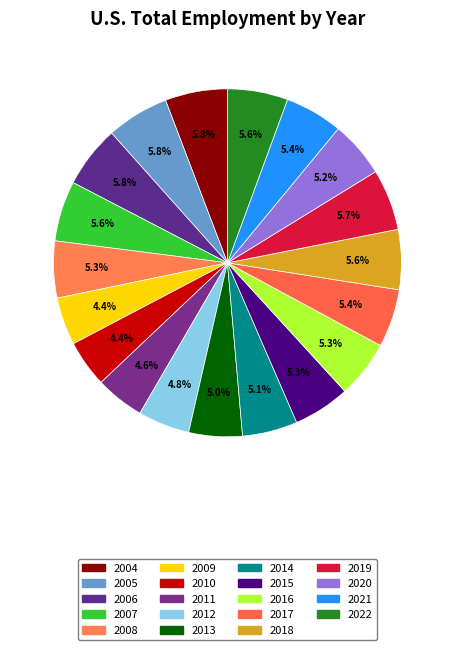

Count the number of slices in the pie.

19